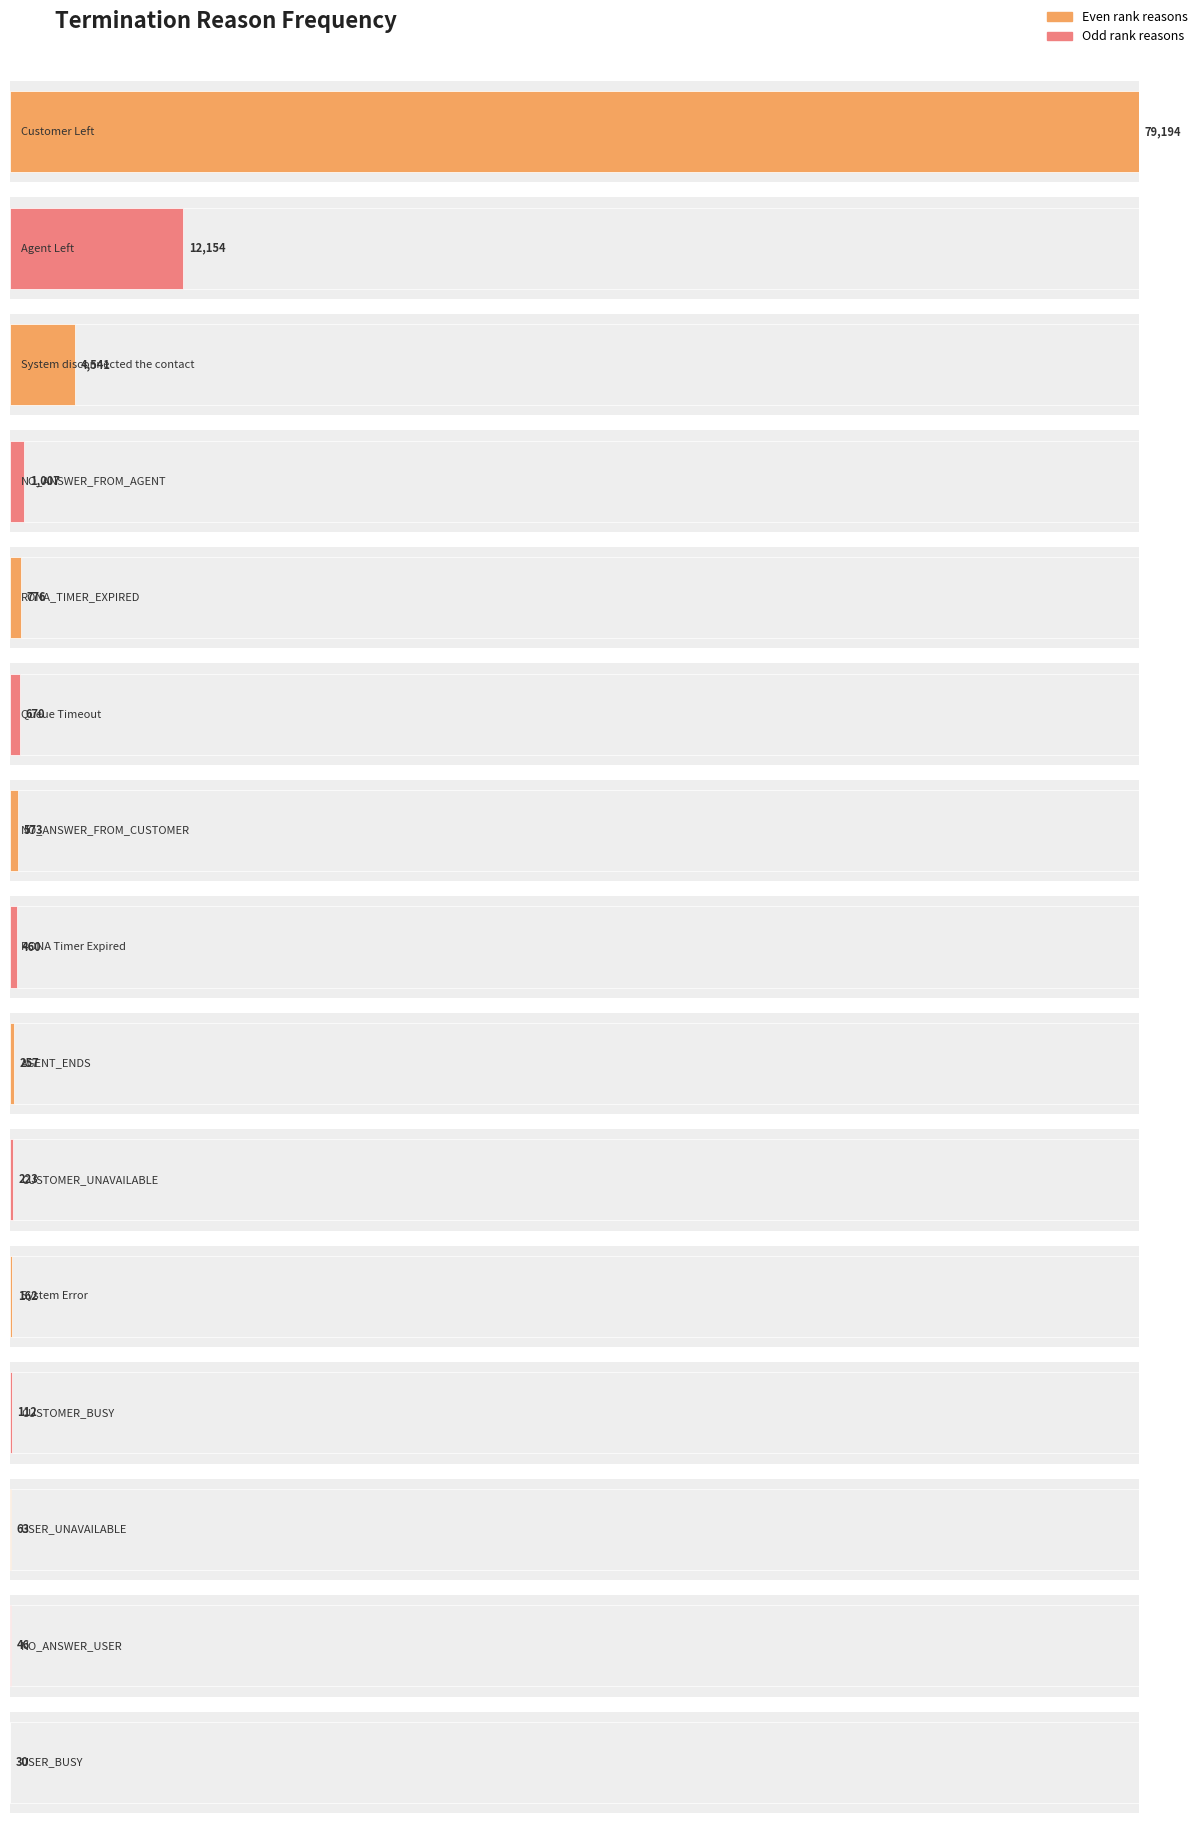

Which category has the highest value across all series?

Customer Left